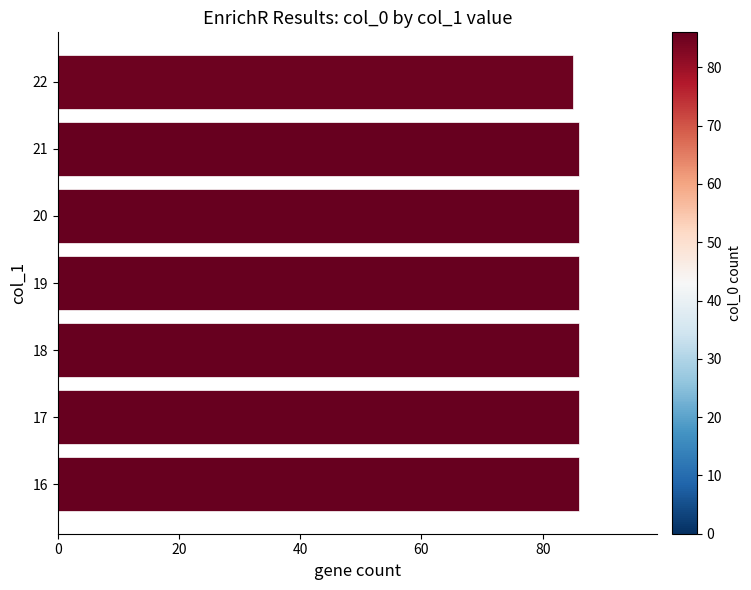

How many values are between 86 and 87?

6